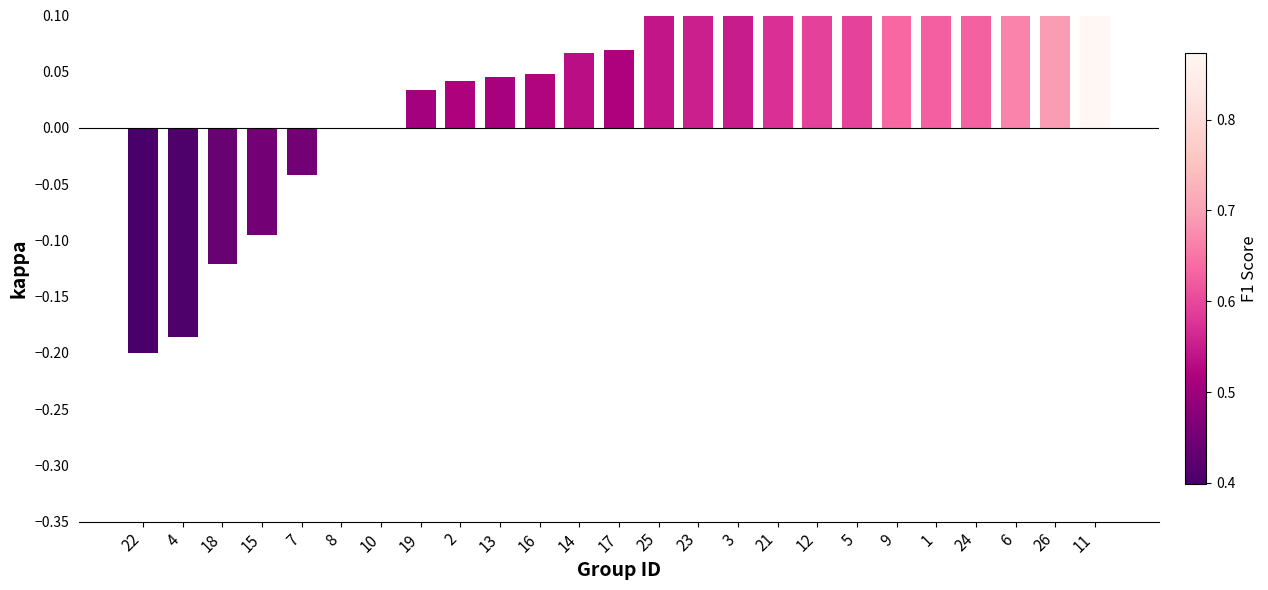

How many series are shown in this chart?

1